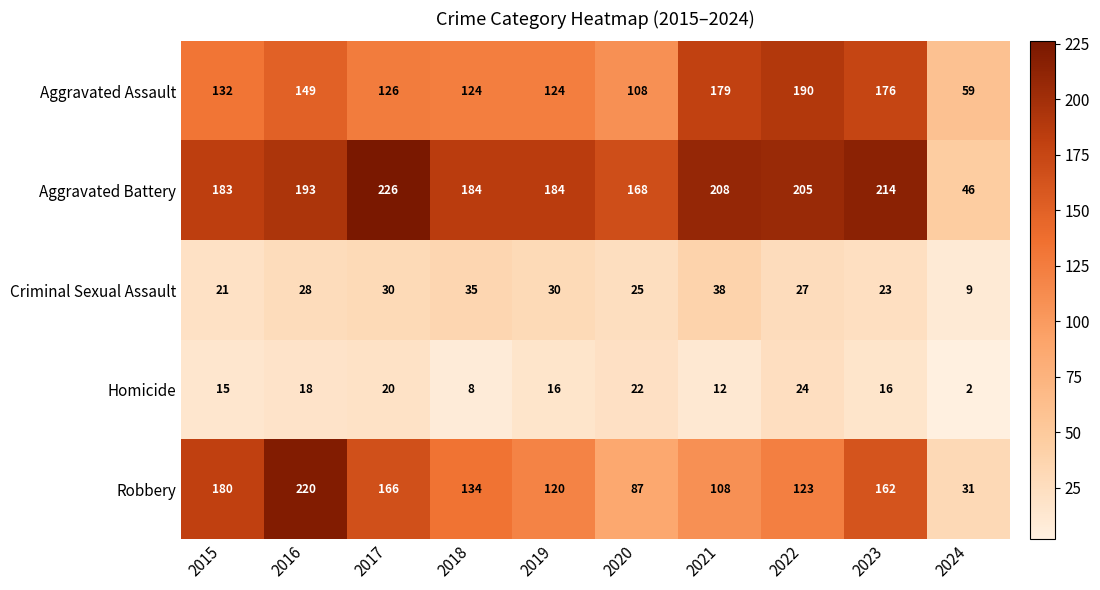

At which label does Aggravated Assault reach its peak?

2022